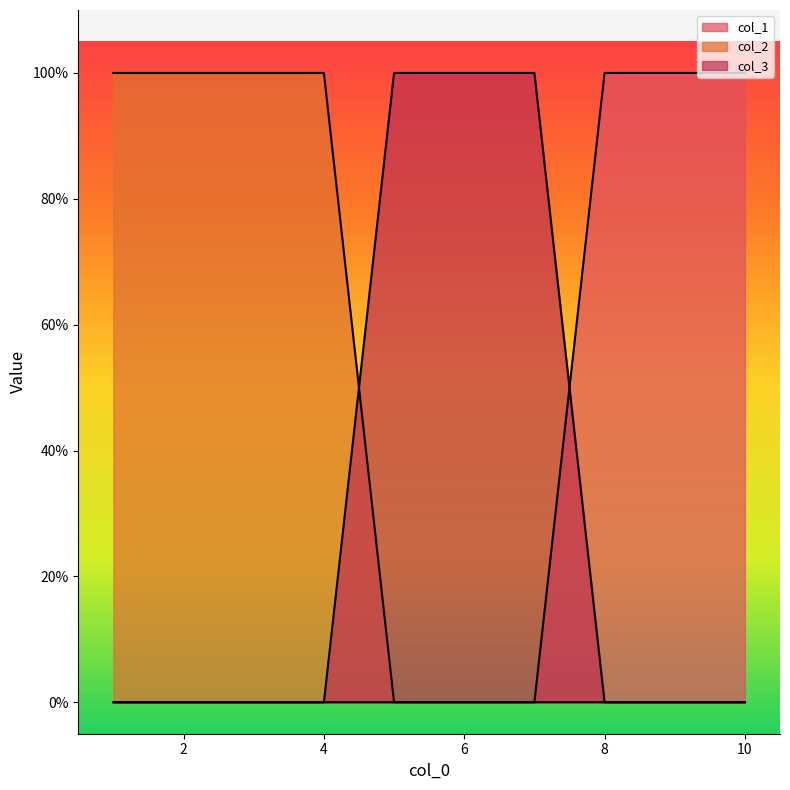

Count the col_2 values in the range 0 to 1.

10